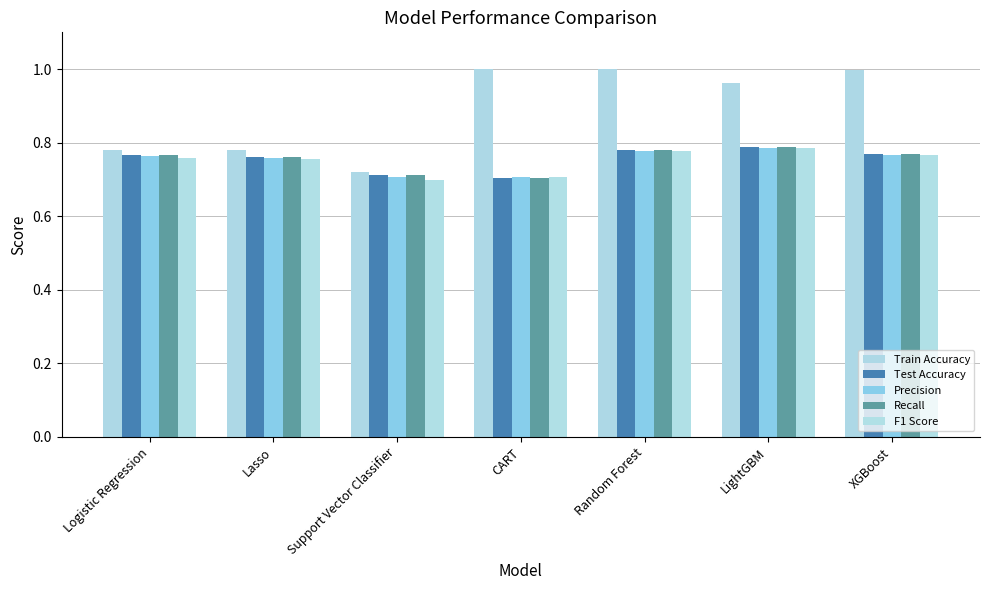

Which series has the largest range (max minus min)?

Train Accuracy